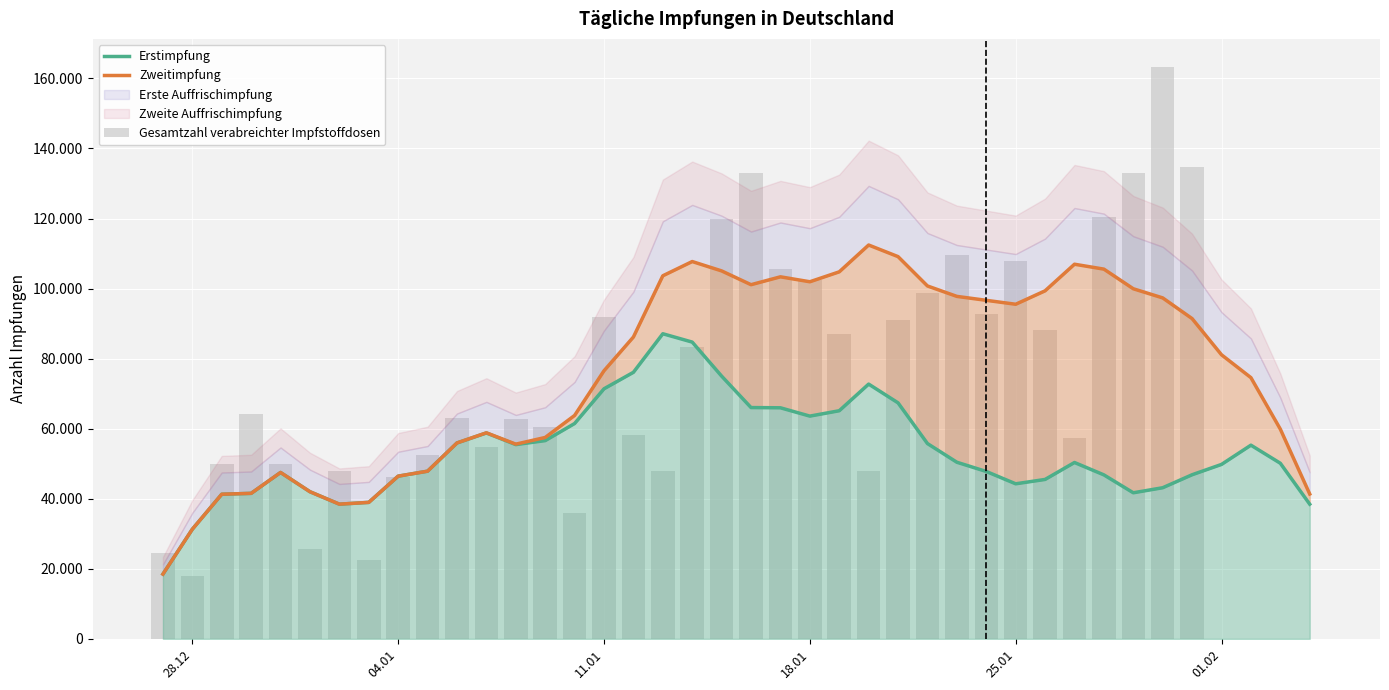

How many groups of bars are there?

40